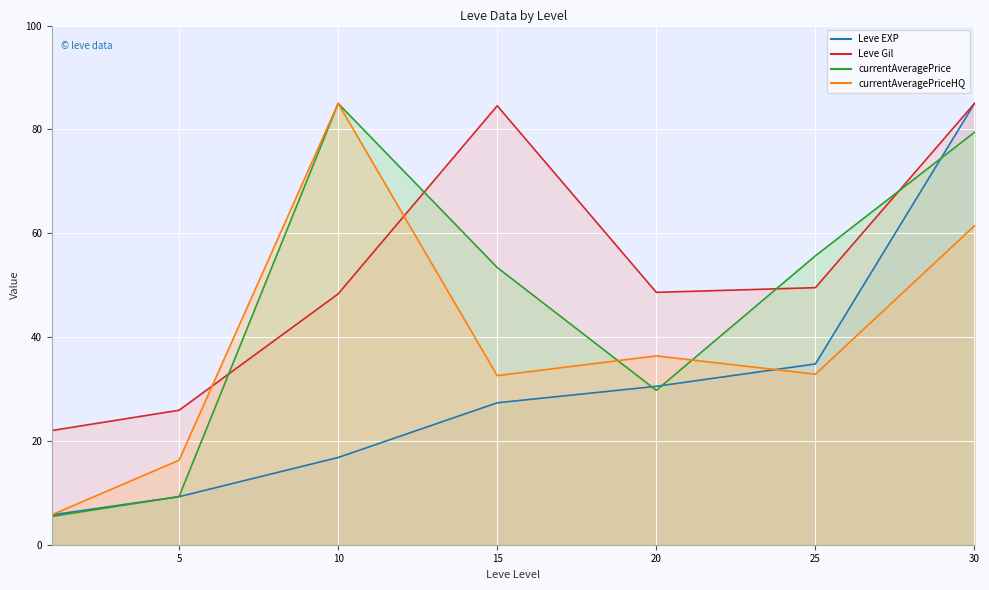

Which label corresponds to the smallest value in the chart?

1